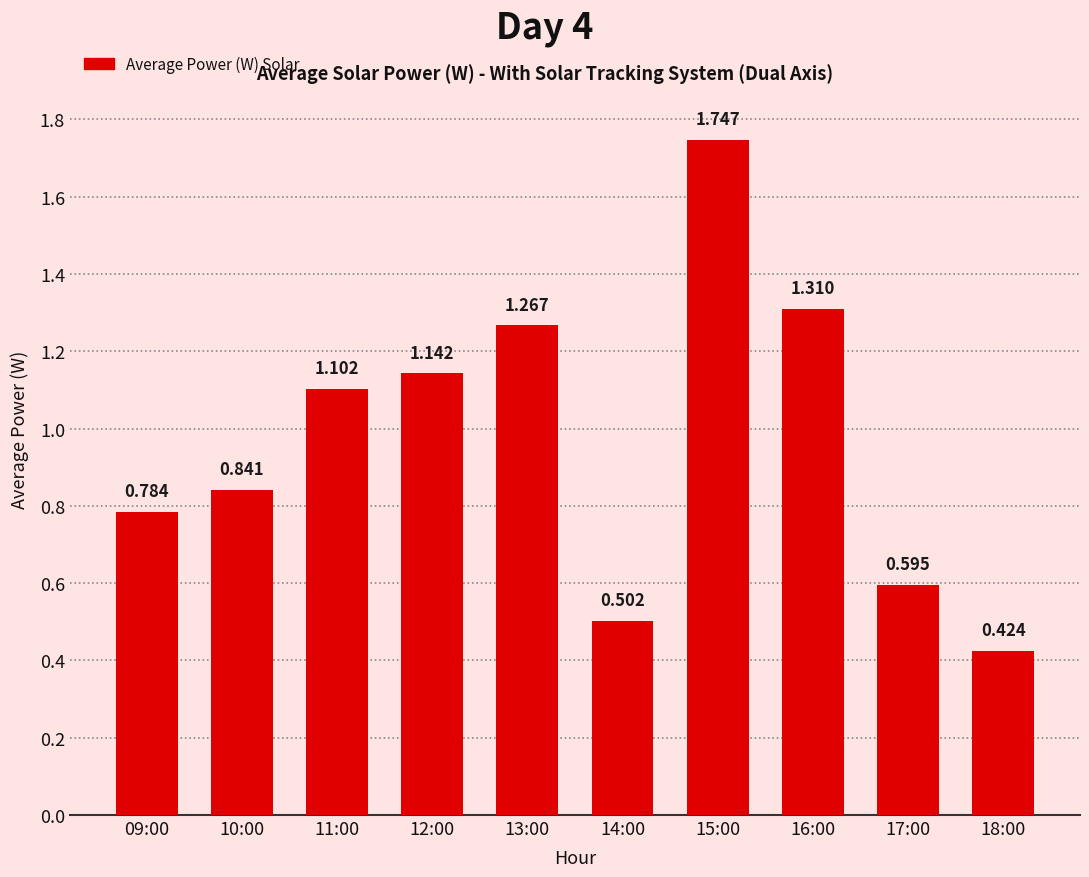

What position from the left is 18:00?

10